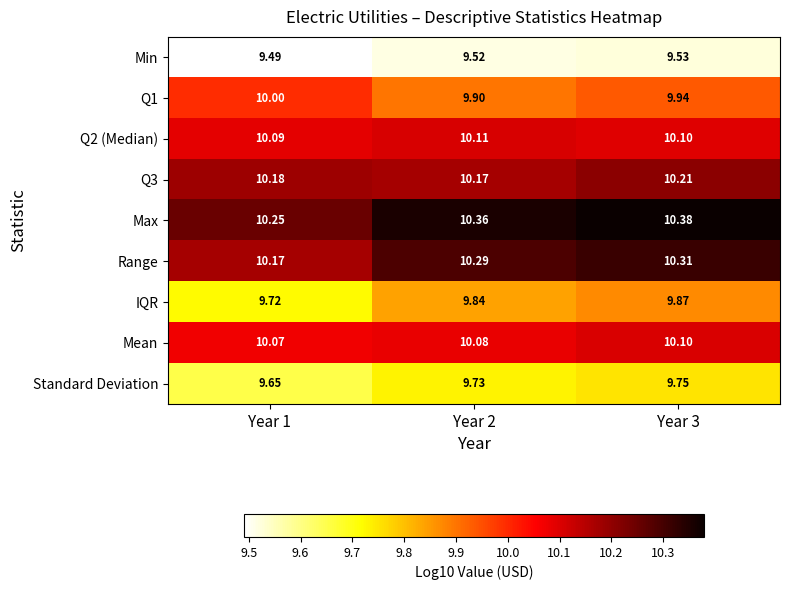

Is the value of Q2 (Median) at Year 3 greater than the value of Mean at Year 1?

Yes